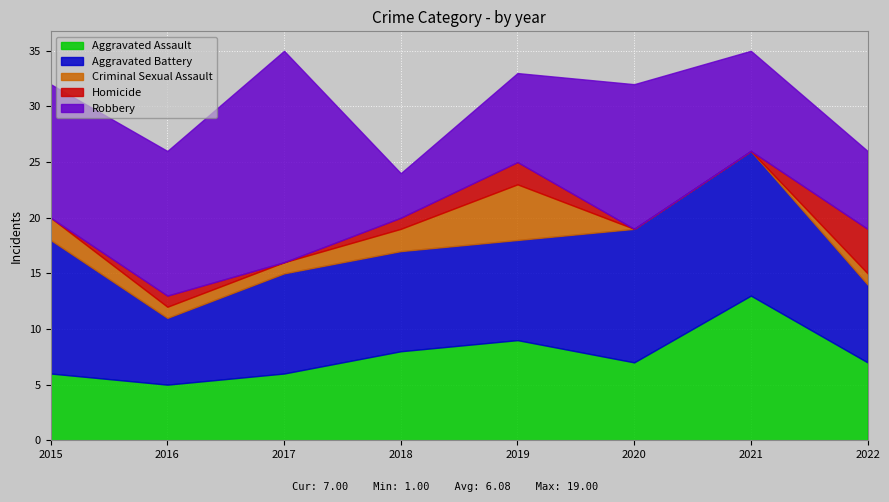

Which label corresponds to the smallest value in the chart?

2020